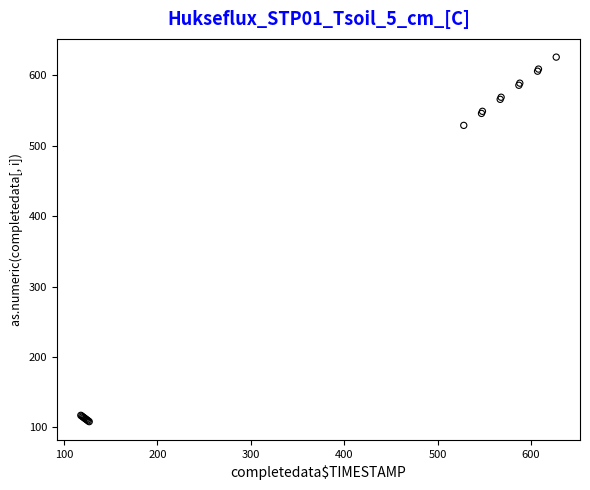

What Y value in the scatter plot is closest to 367?

529.0